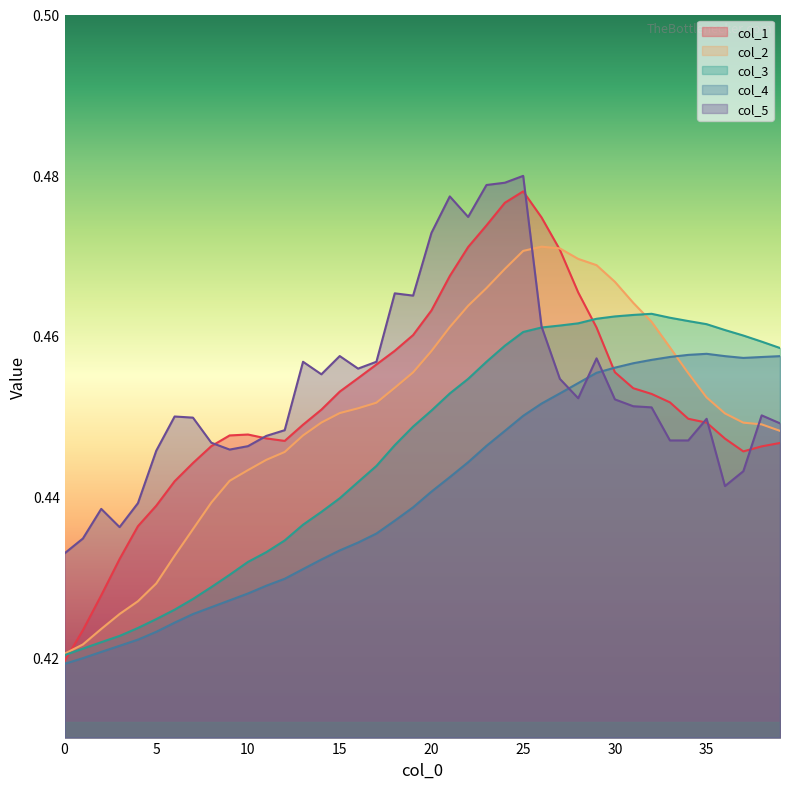

At how many categories does at least one series exceed 0?

40